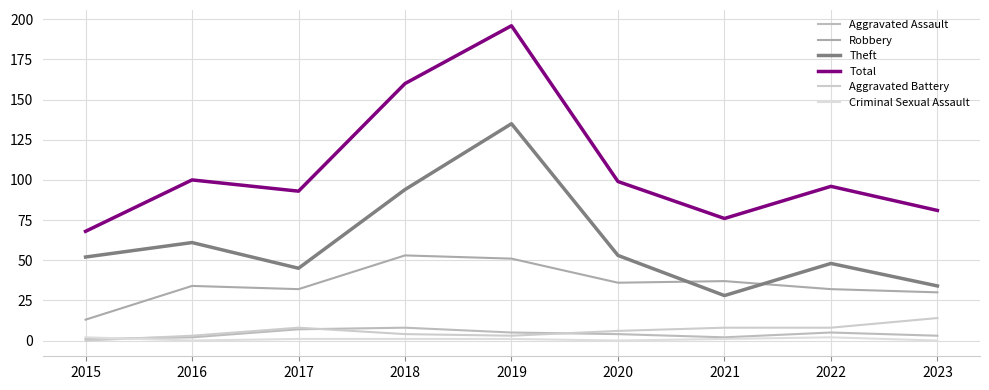

At which label is Robbery closest to 33?

2016